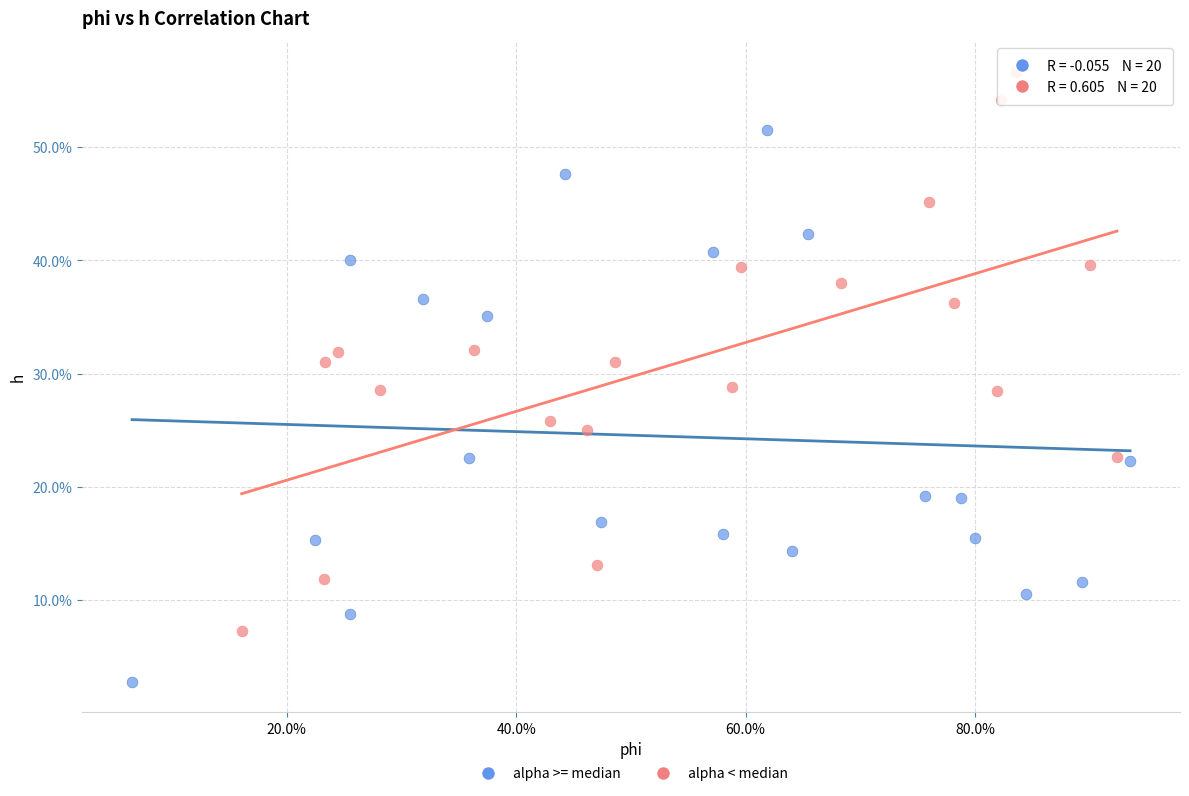

What are all the series names shown in the legend?

alpha >= median, alpha < median